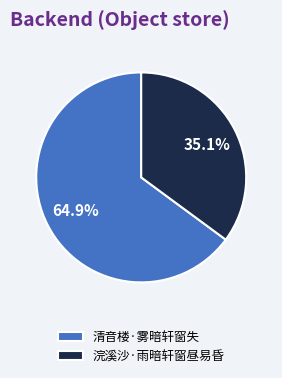

Which slice is the largest?

清音楼·雾暗轩窗失